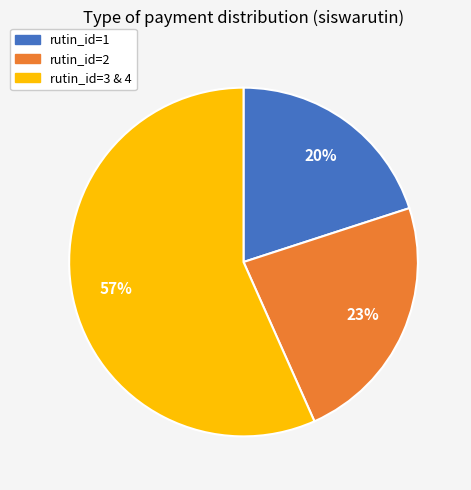

How many segments does this pie chart have?

3